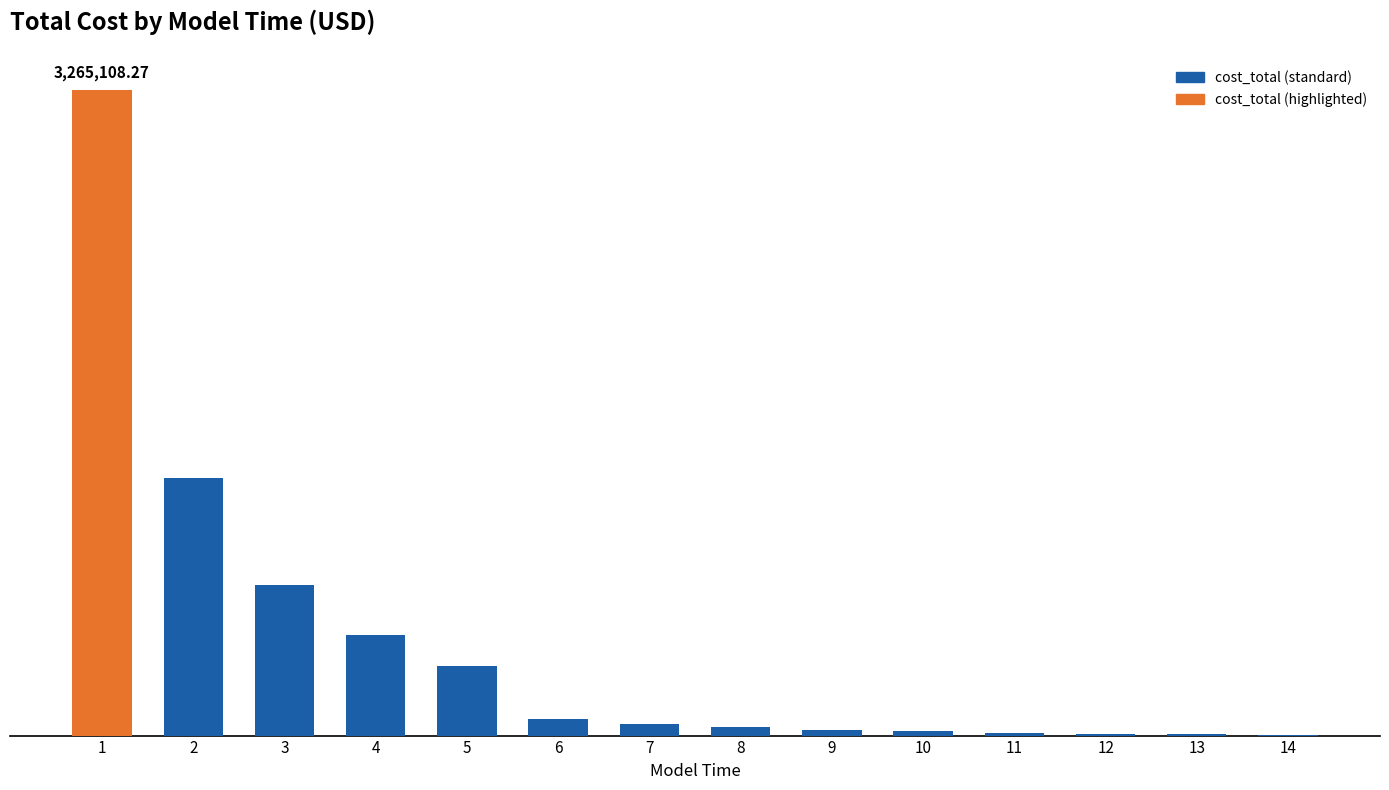

What is the smallest value displayed?

5039.2